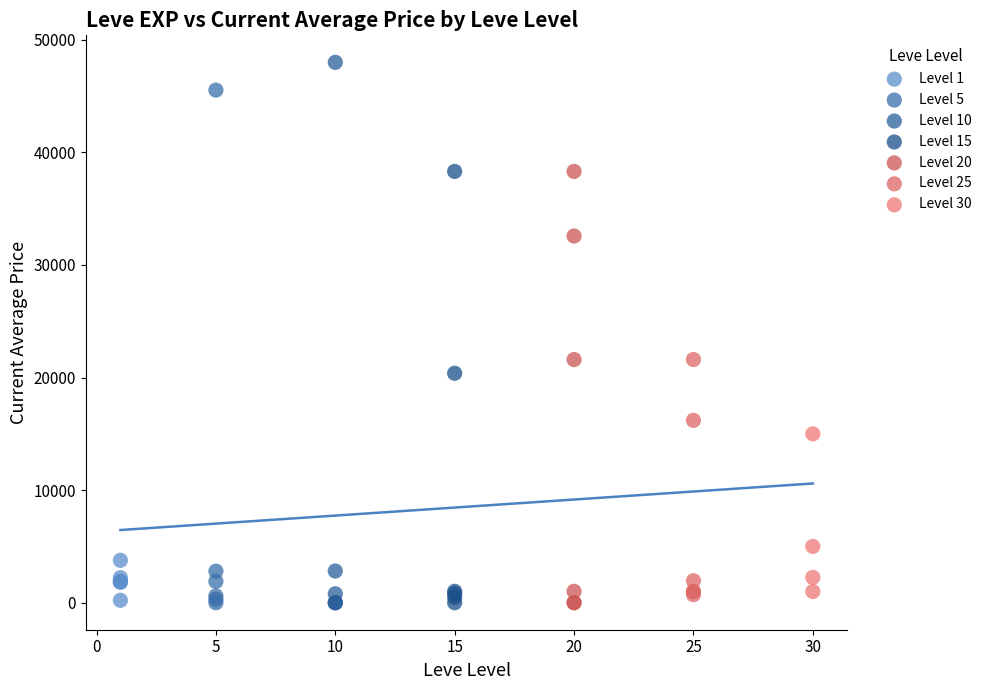

Which series contains the highest Y value?

Level 10